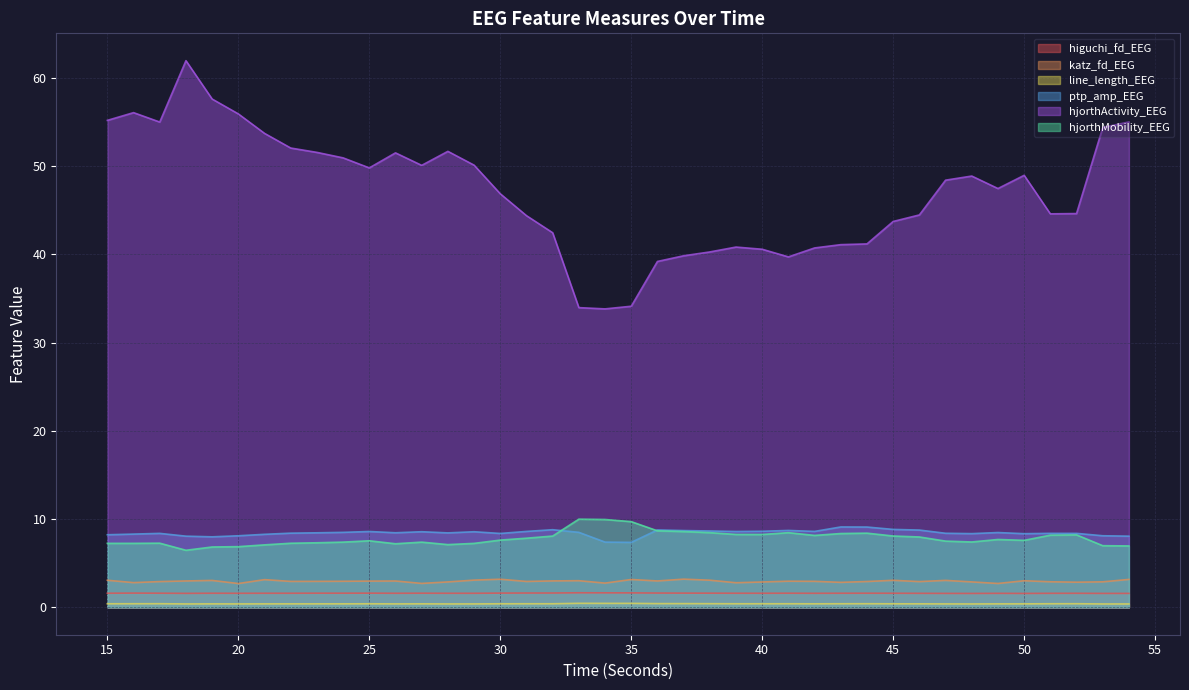

Which series has the largest range (max minus min)?

hjorthActivity_EEG